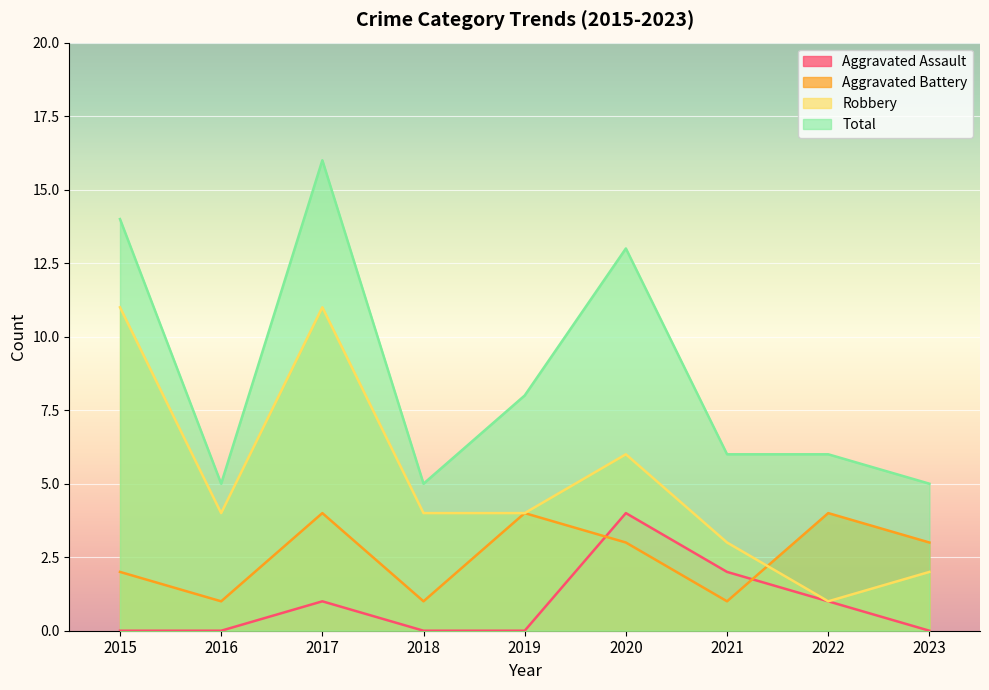

Is the value of Robbery at 2017 greater than the value of Aggravated Battery at 2019?

Yes